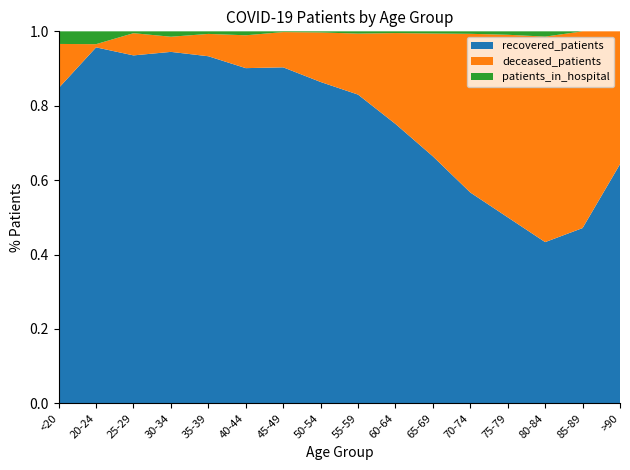

Reading right to left, list all the values displayed in this chart.

recovered_patients: >90=9	85-89=49	80-84=244	75-79=975	70-74=1783	65-69=2053	60-64=2085	55-59=1913	50-54=1415	45-49=896	40-44=510	35-39=404	30-34=325	25-29=188	20-24=111	<20=50
deceased_patients: >90=5	85-89=55	80-84=311	75-79=957	70-74=1342	65-69=1021	60-64=678	55-59=378	50-54=218	45-49=94	40-44=50	35-39=26	30-34=14	25-29=12	20-24=1	<20=7
patients_in_hospital: >90=0	85-89=0	80-84=8	75-79=18	70-74=21	65-69=18	60-64=13	55-59=14	50-54=5	45-49=2	40-44=6	35-39=3	30-34=5	25-29=1	20-24=4	<20=2